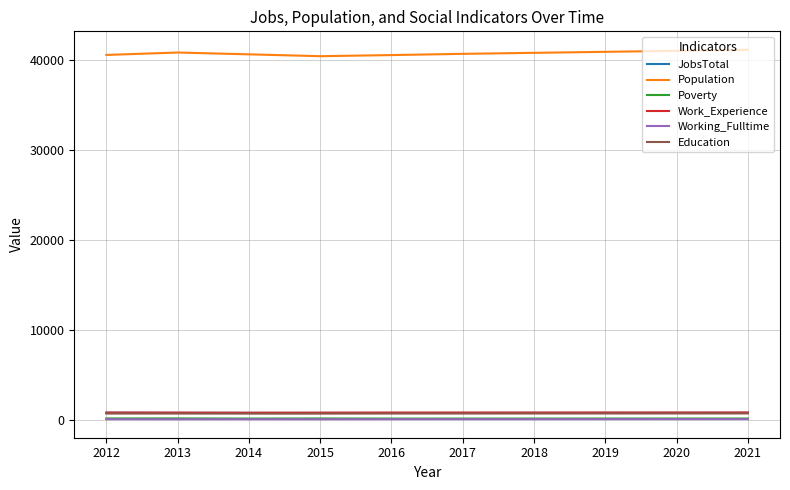

What is the greatest value displayed?

41111